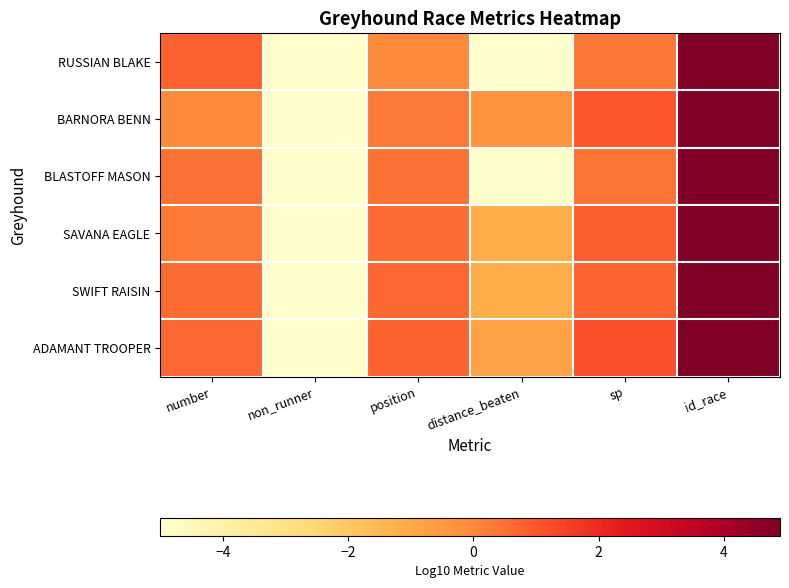

At how many categories does at least one series exceed 0?

4